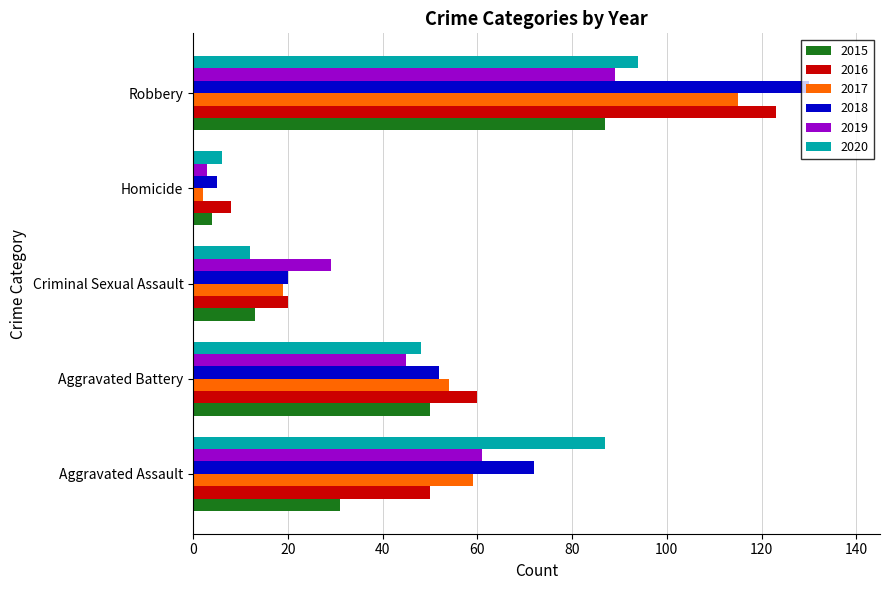

List the series in order of their peak value, lowest first.

2015, 2019, 2020, 2017, 2016, 2018